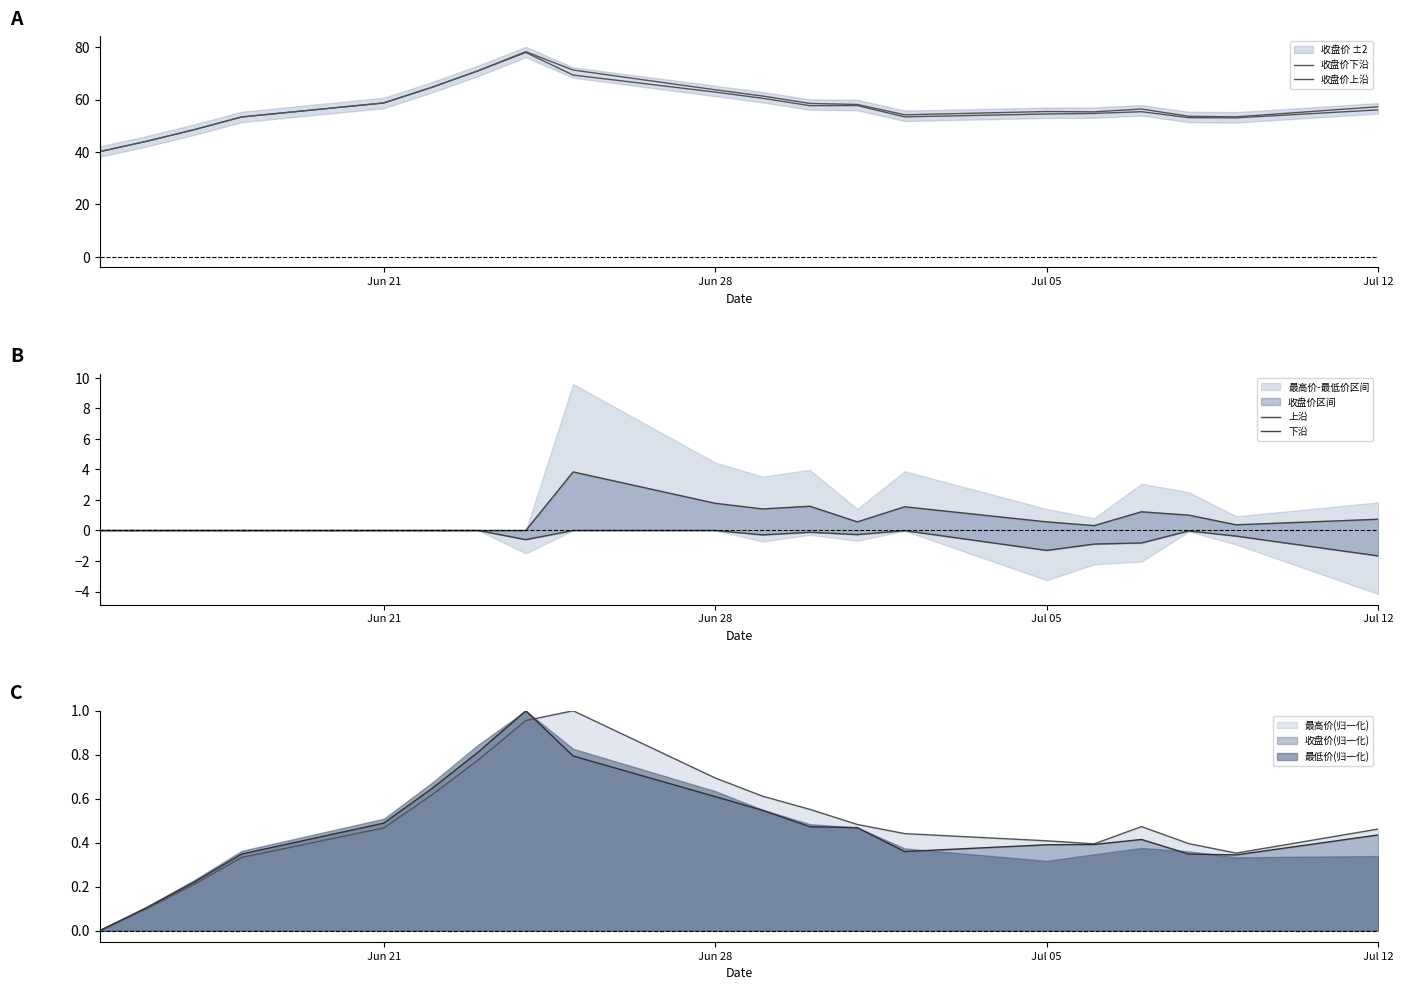

Which series has the widest spread of values?

收盘价上沿